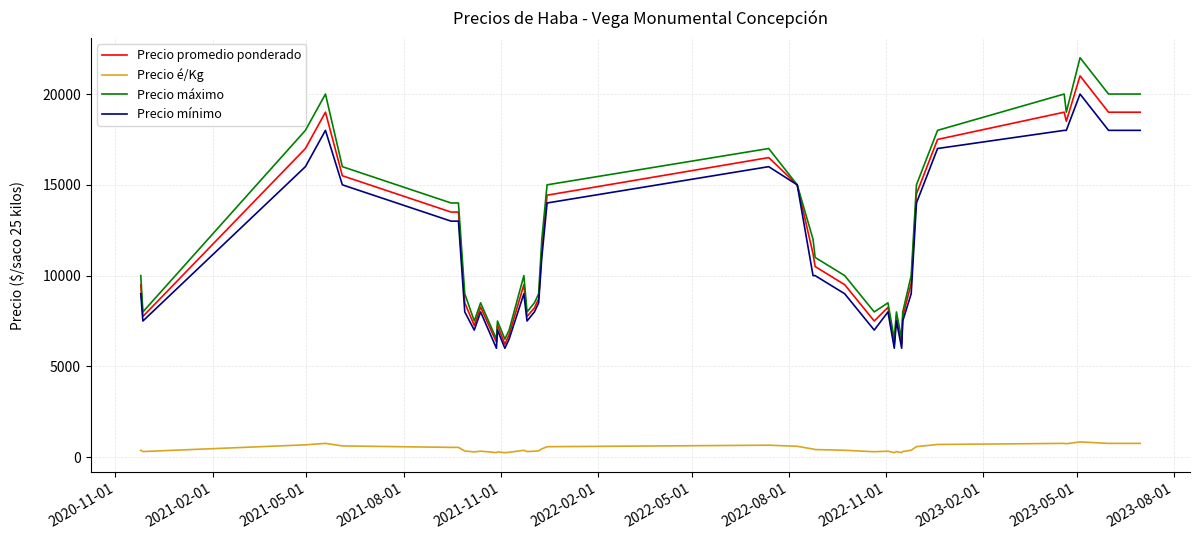

True or false: Precio é/Kg and Precio máximo intersect in this chart.

False